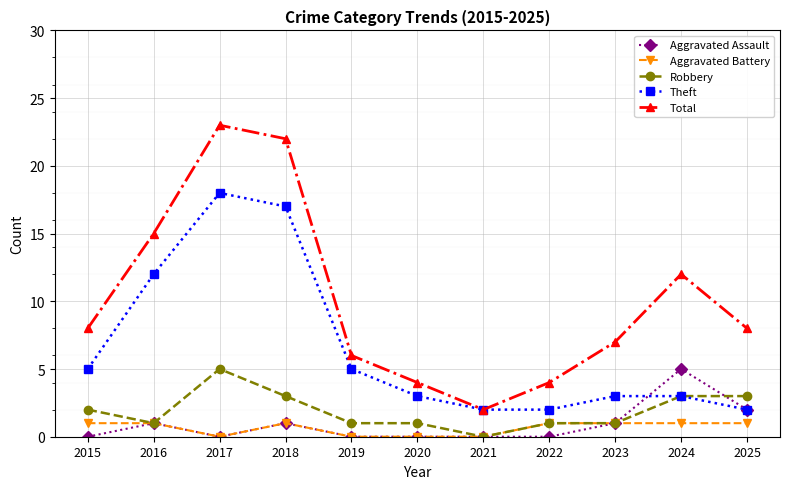

In Aggravated Assault, how many points are higher than both neighbors (excluding endpoints)?

3